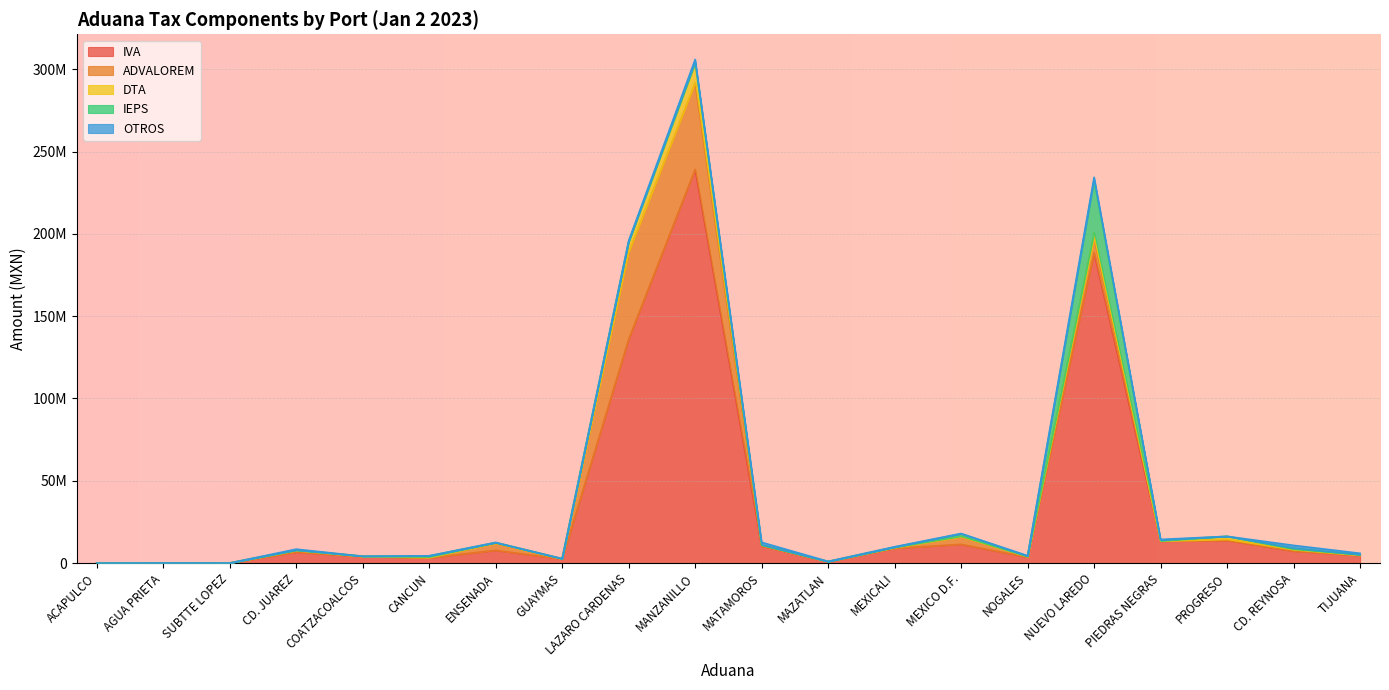

What is the label of the 2nd point from the right?

CD. REYNOSA